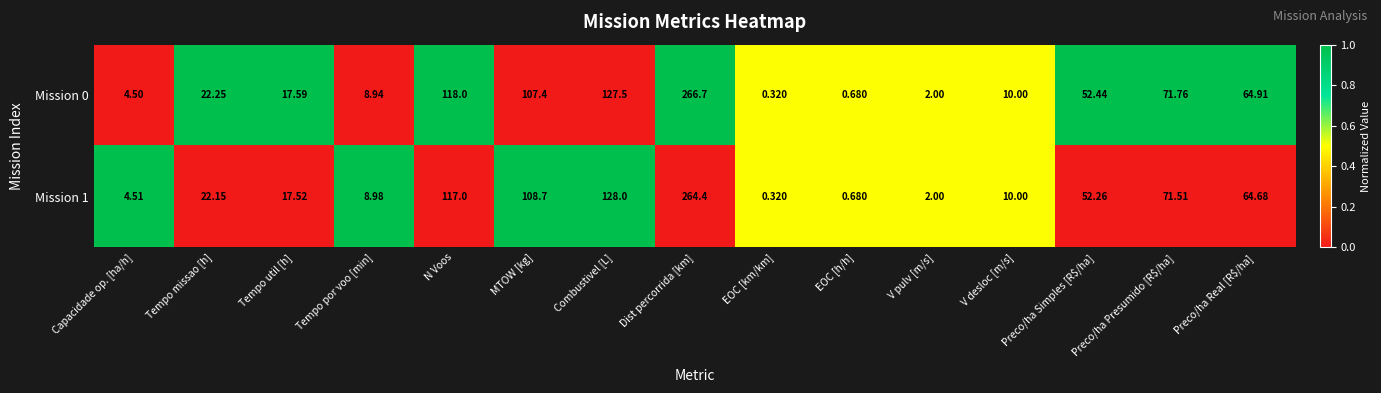

Where is Mission 0 nearest to the value 133?

Combustivel [L]